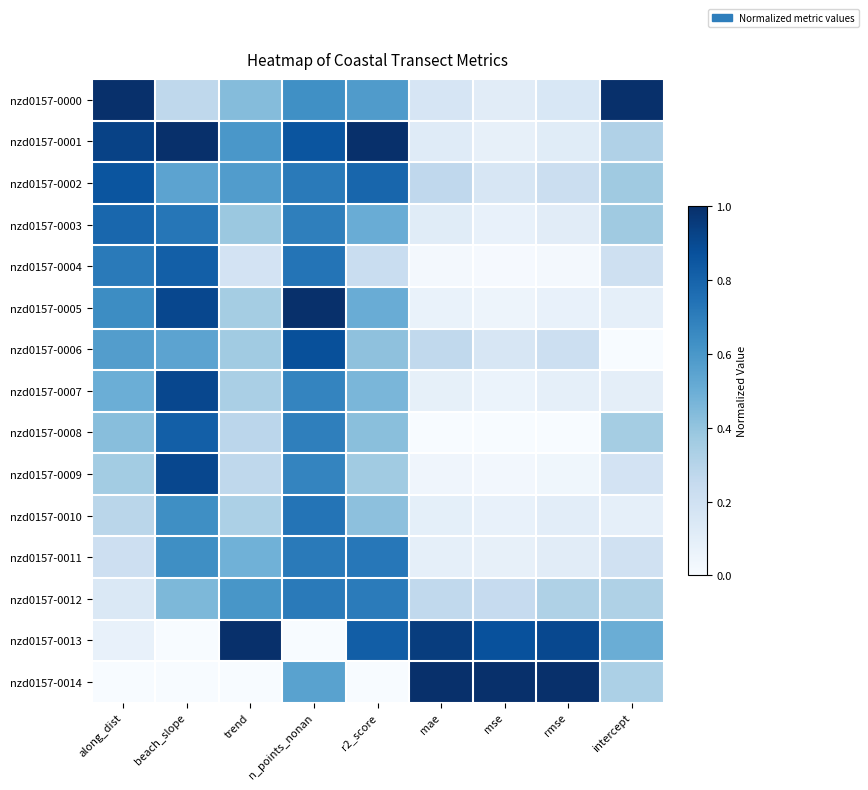

List the series in order of their peak value, highest first.

nzd0157-0000, nzd0157-0001, nzd0157-0005, nzd0157-0013, nzd0157-0014, nzd0157-0007, nzd0157-0009, nzd0157-0006, nzd0157-0002, nzd0157-0004, nzd0157-0008, nzd0157-0003, nzd0157-0010, nzd0157-0011, nzd0157-0012